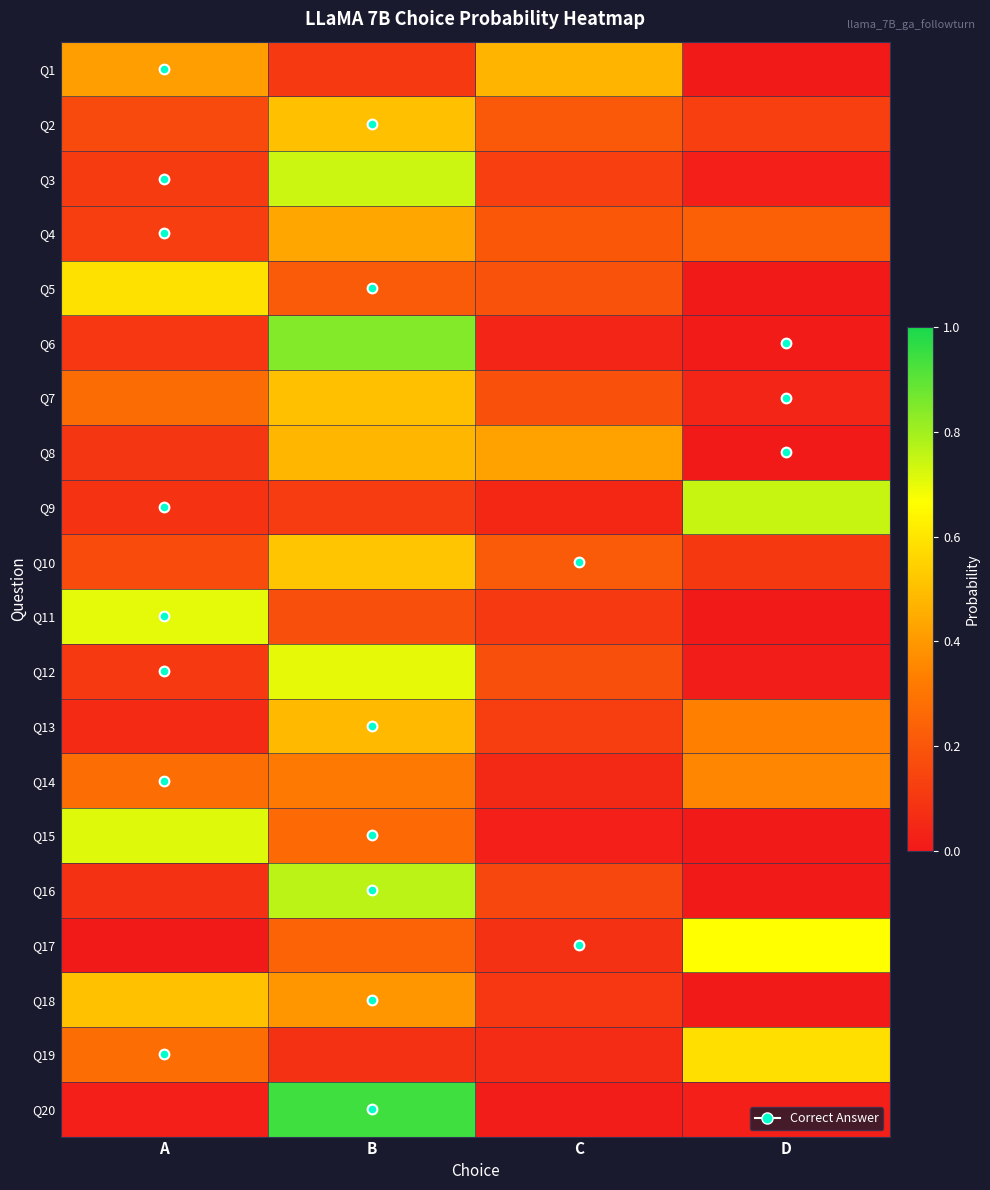

What is the total value across all series at B?

8.8